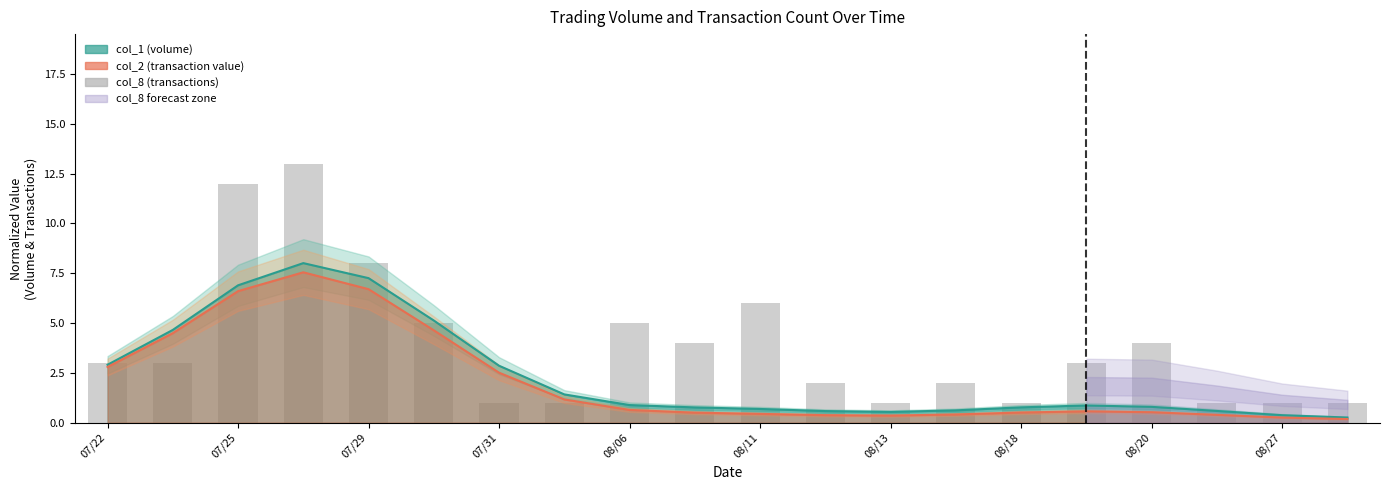

Approximately how many times larger is the value at 17 compared to 08/11?

0.2